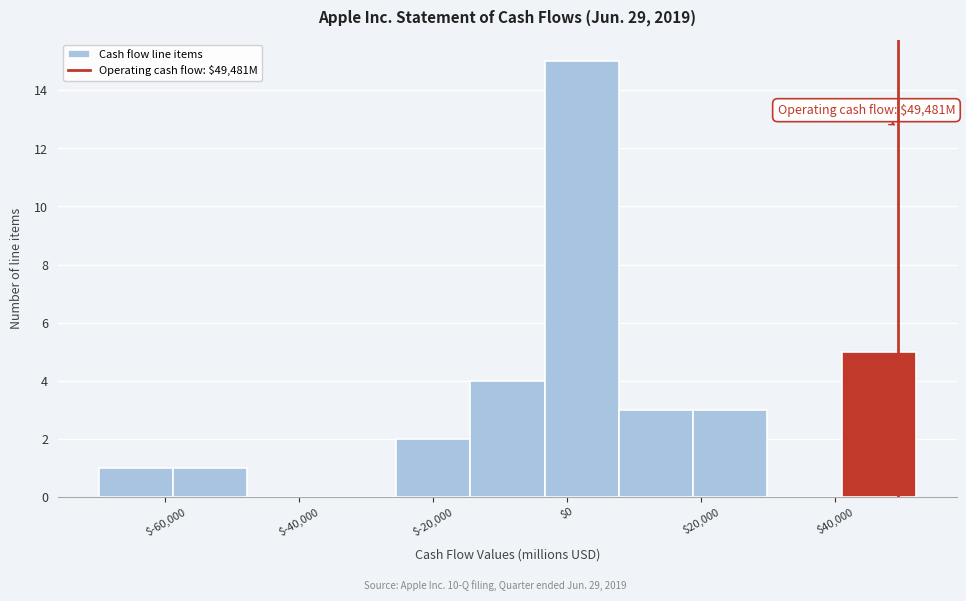

Over which range of the x-axis is the bar tallest?

-4000 to 8000